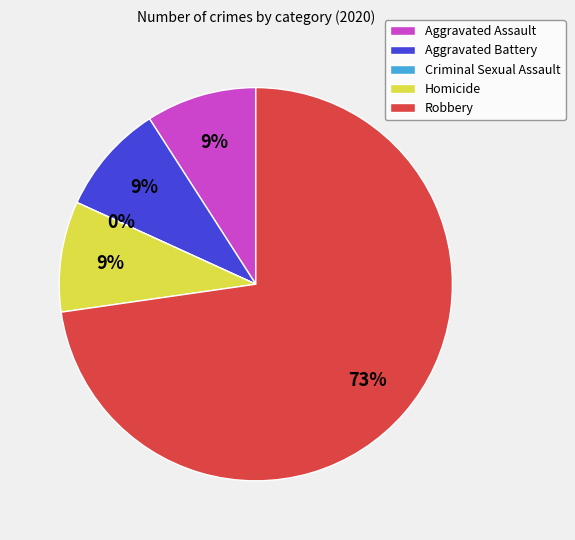

To the nearest percent, what is the difference between the largest and smallest slice percentages?

73%